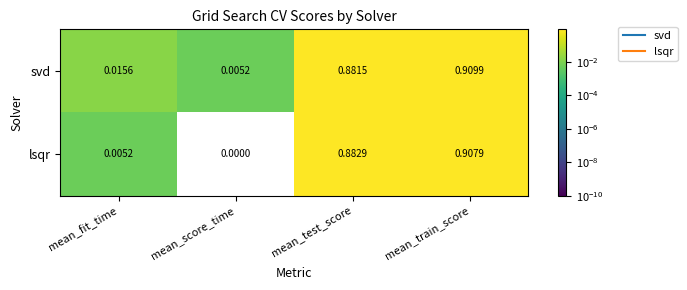

Is the value of svd at mean_test_score greater than the value of lsqr at mean_train_score?

No